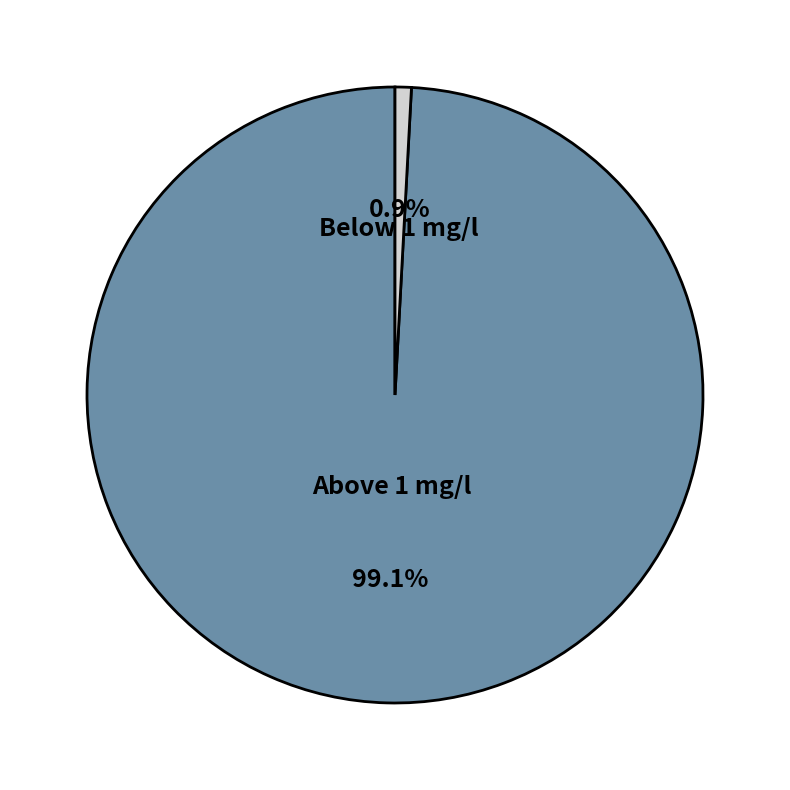

Which has a higher value, Below 1 mg/l or Above 1 mg/l?

Above 1 mg/l